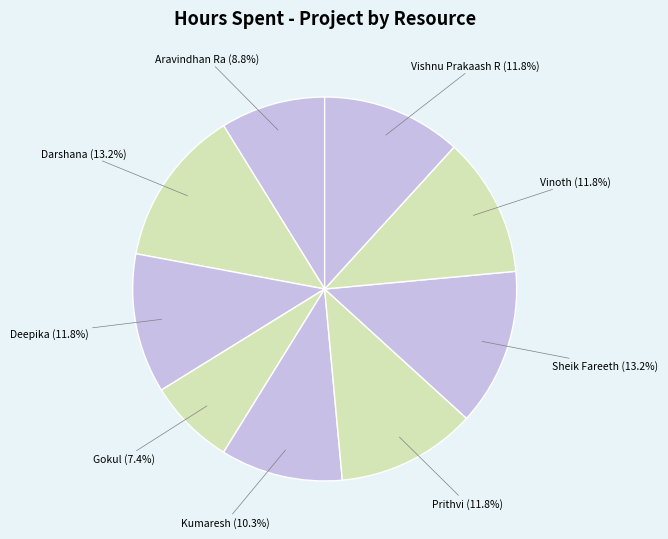

Count the number of slices in the pie.

9